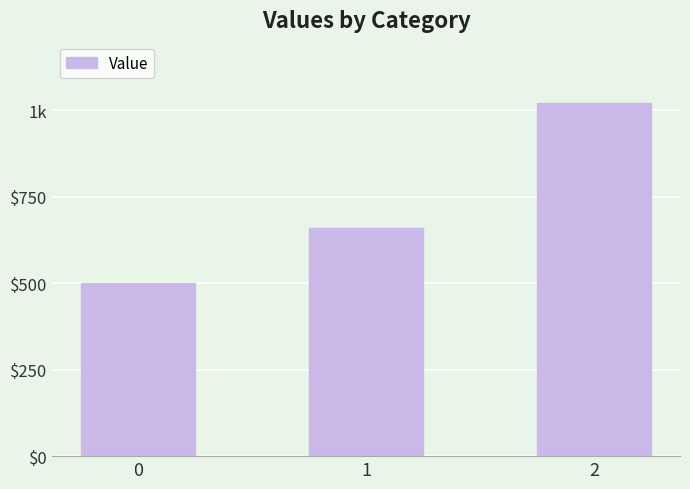

Rank the categories by value from lowest to highest.

0, 1, 2